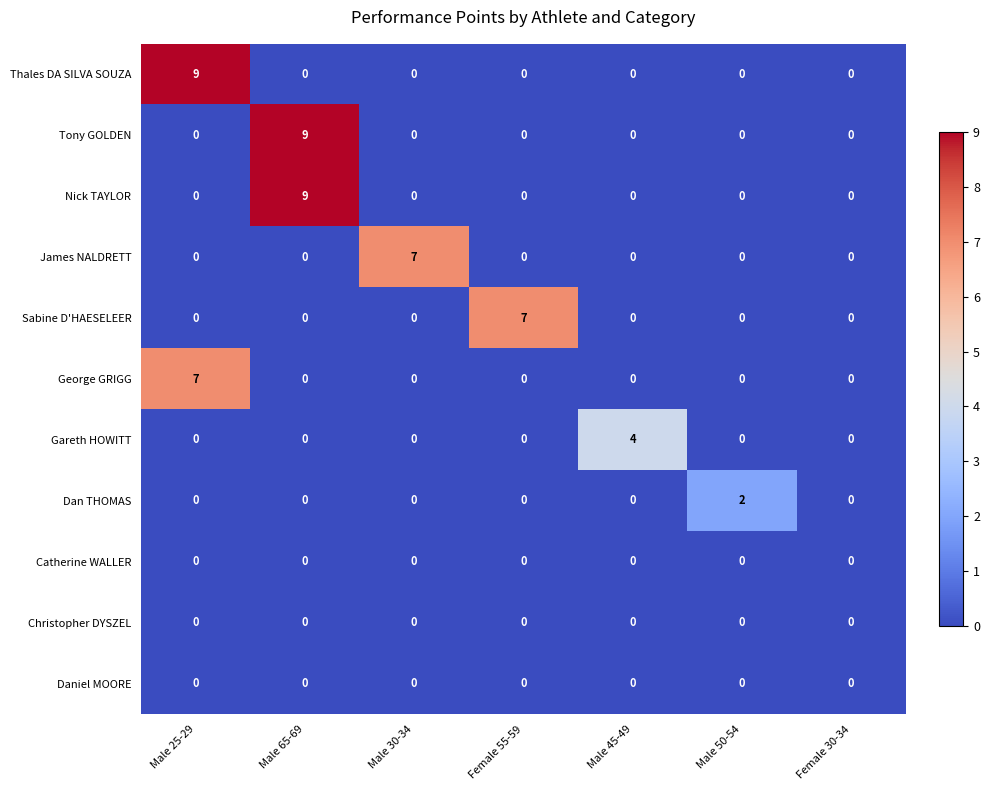

What is the total value across all series at Male 25-29?

16